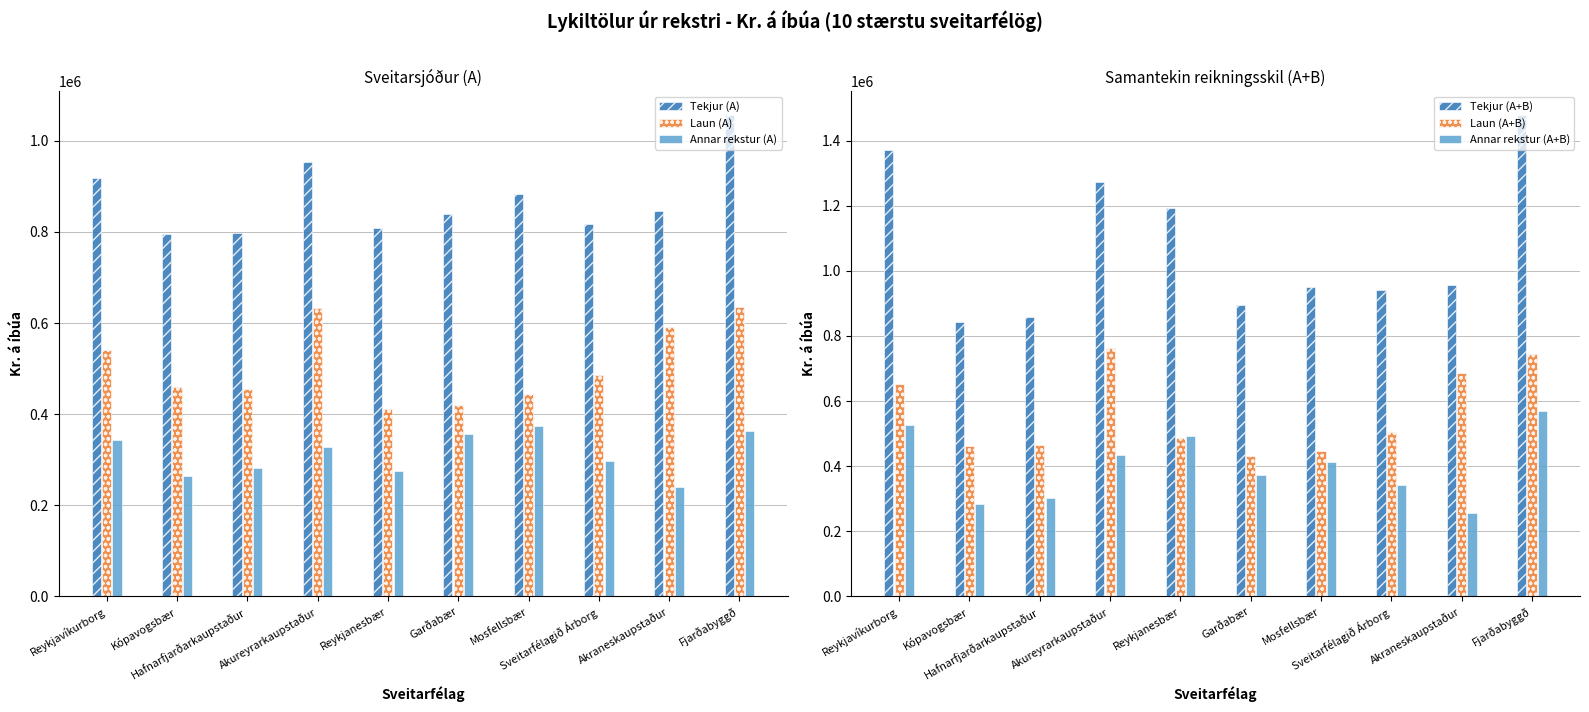

What is the label of the 9th bar from the left?

Akraneskaupstaður